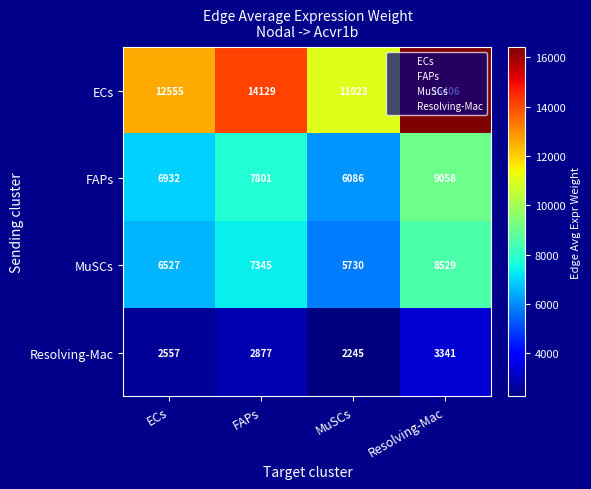

Which label corresponds to the smallest value in the chart?

MuSCs